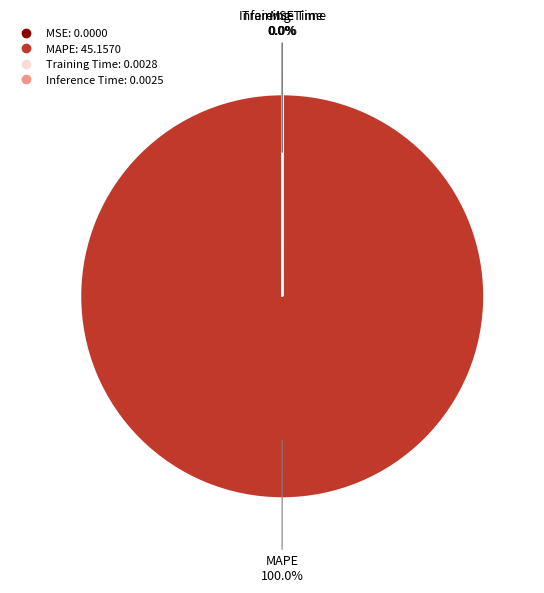

Is there a majority slice in this chart?

Yes